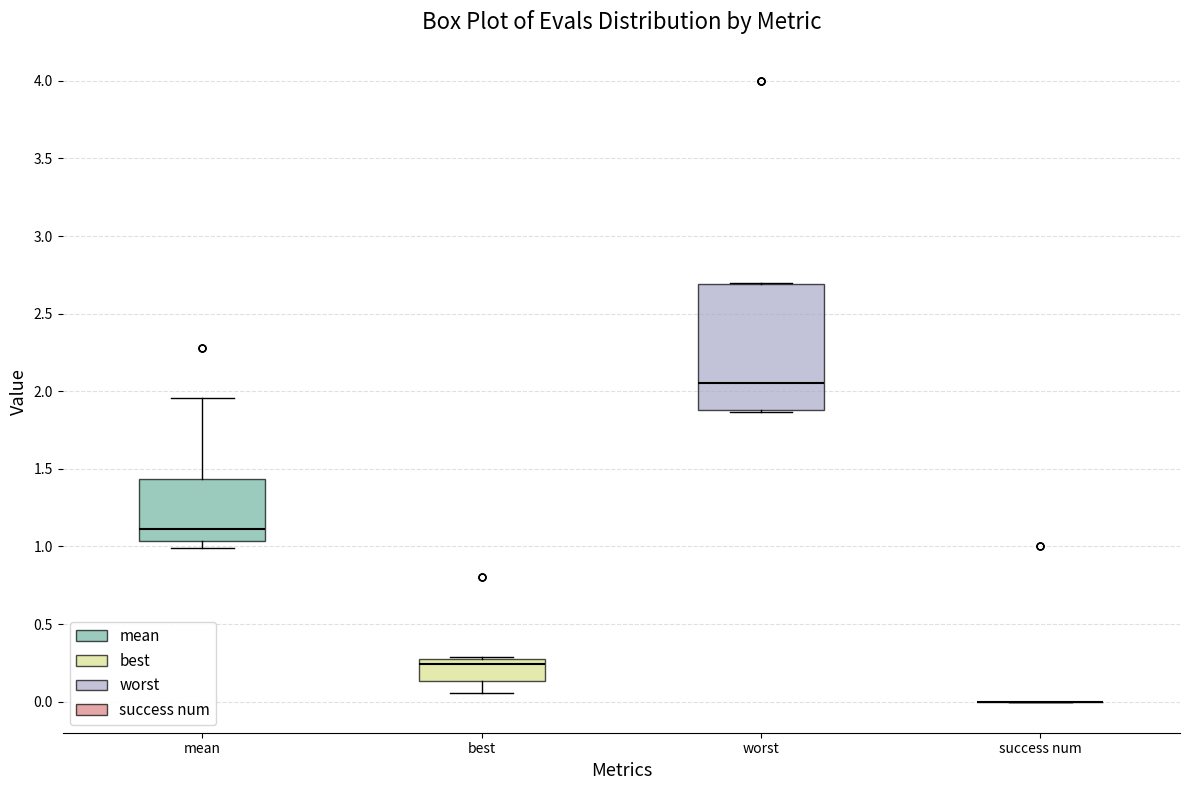

Comparing the boxes themselves (not the whiskers), which one is the tallest?

worst